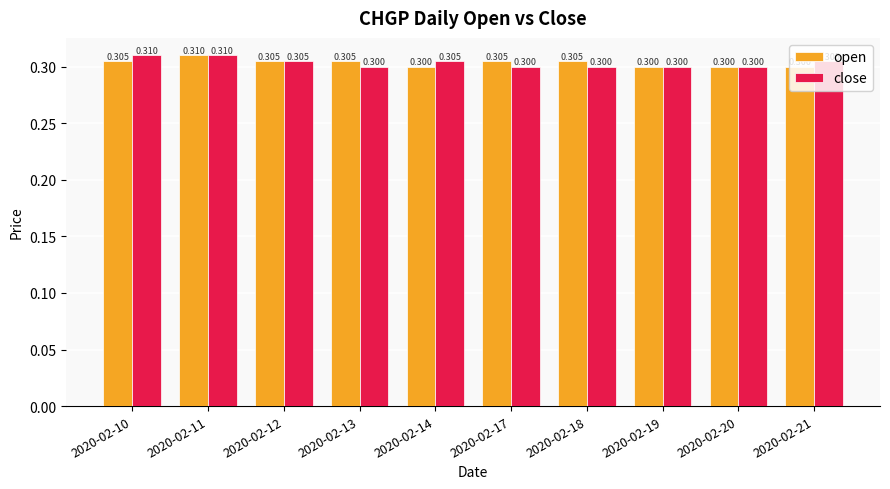

Is it true that close equals 0.3 at 2020-02-19?

True